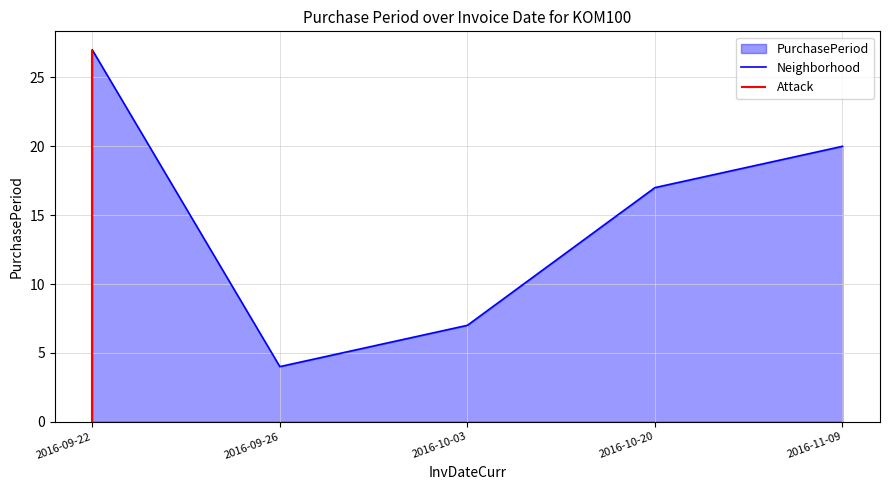

What is the approximate value at 2016-09-26?

4